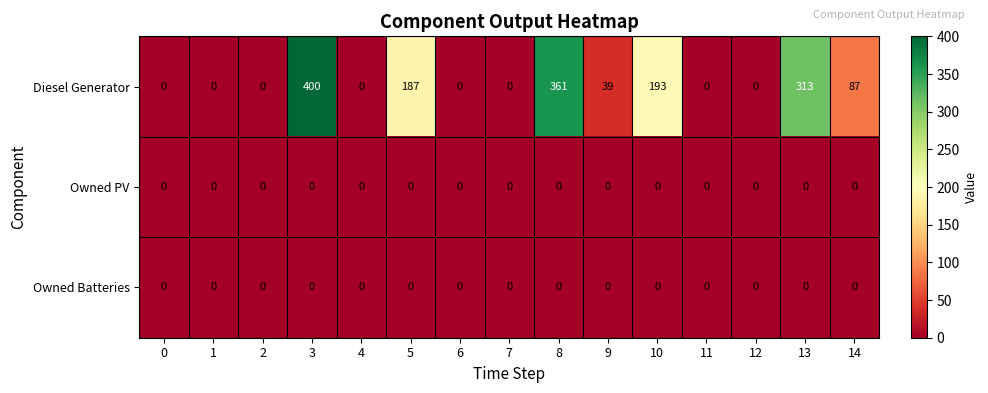

Is it true that Diesel Generator equals 196 at 0?

False